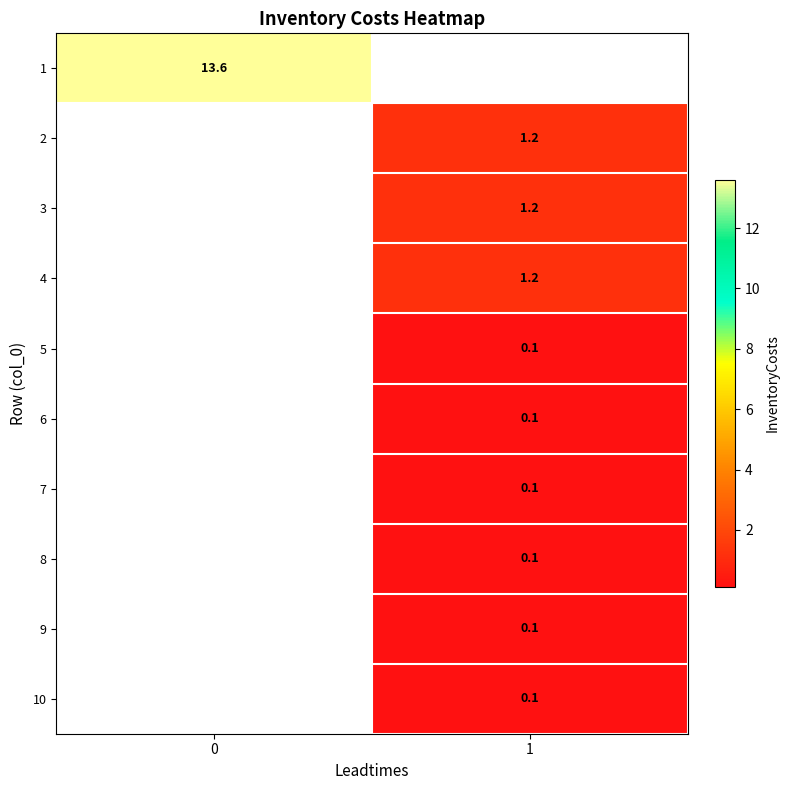

Is it true that 6 equals 0.1 at 1?

True